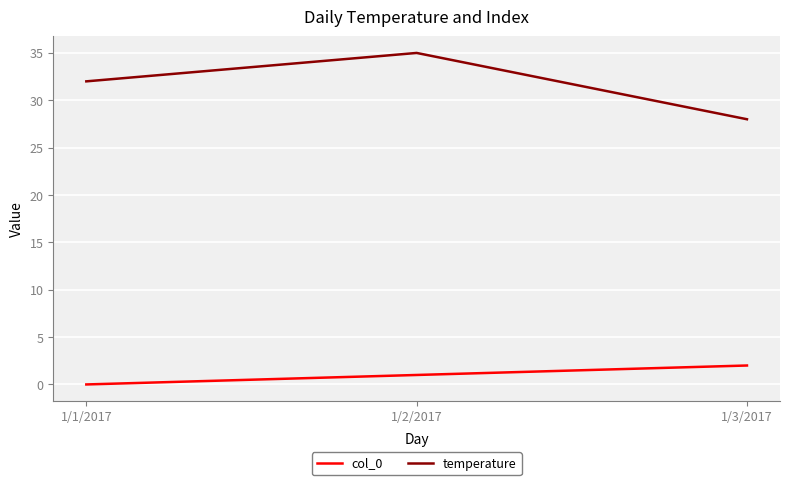

What position from the left is 1/1/2017?

1